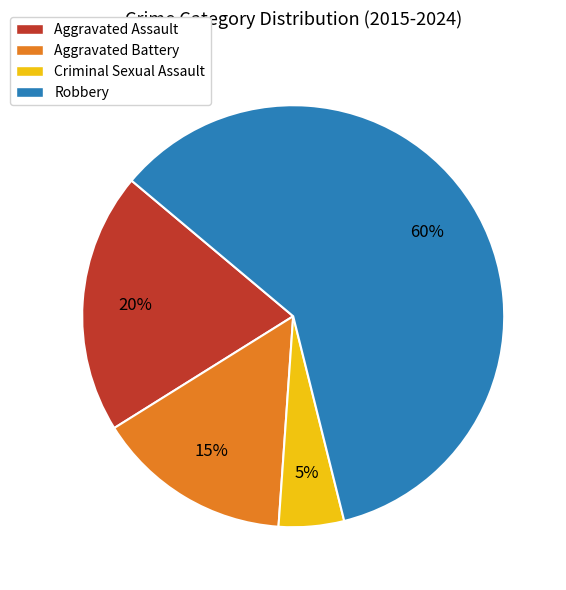

To the nearest percent, what percentage of the pie is Robbery?

60%